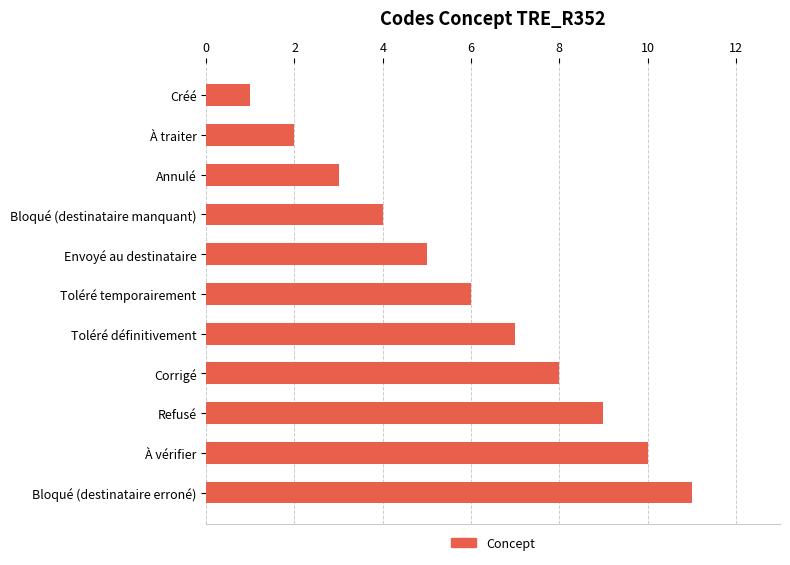

Between Toléré temporairement and Toléré définitivement, which is larger?

Toléré définitivement